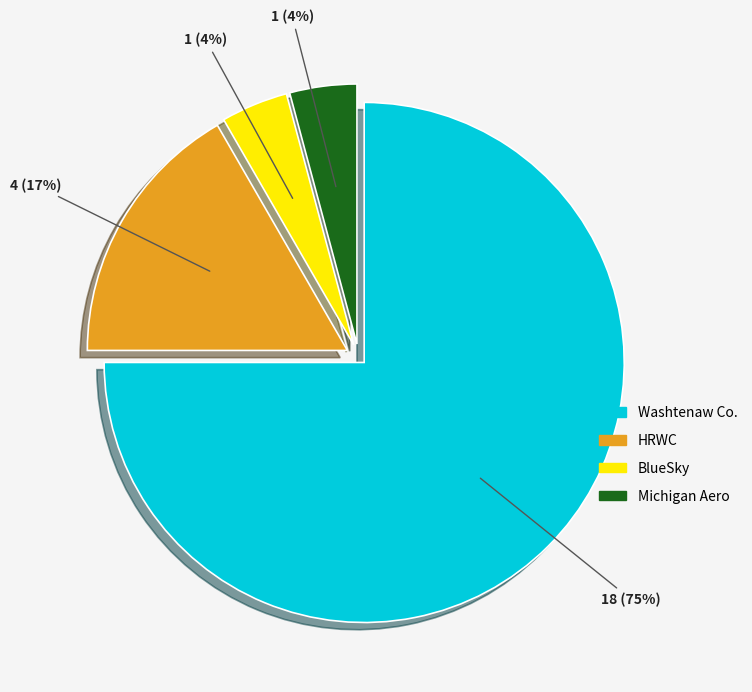

Is it true that BlueSky is 4% of the pie?

True